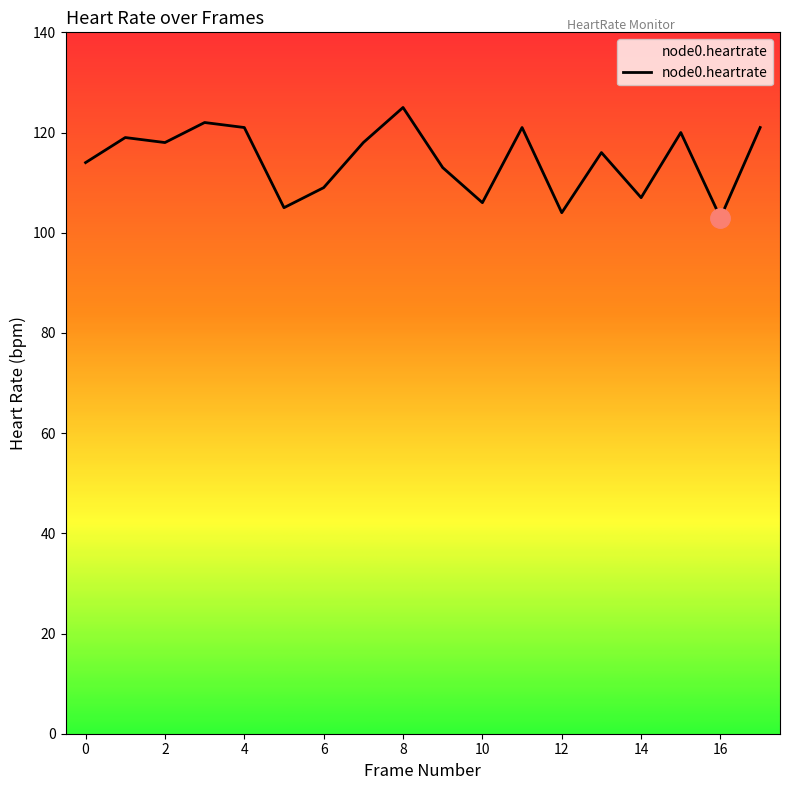

What is the maximum value shown in the chart?

125